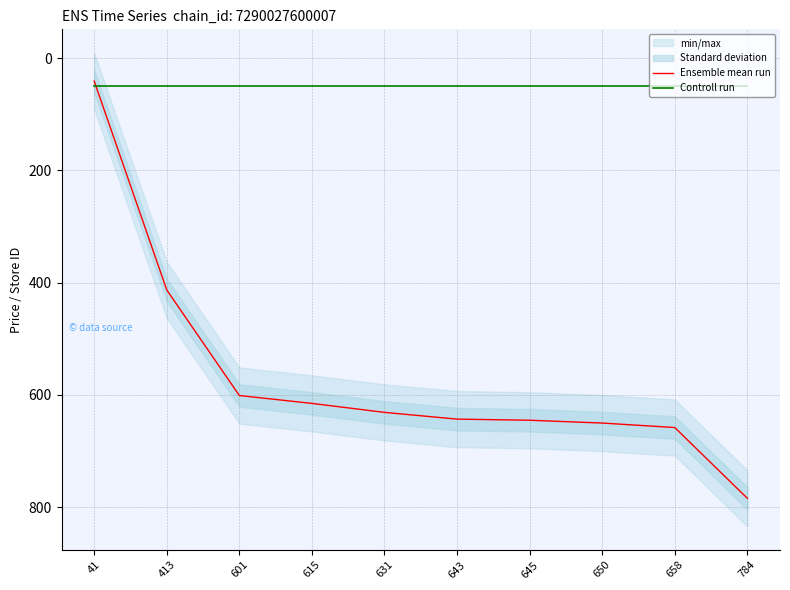

Reading left to right, transcribe all the data shown in this chart.

Ensemble mean run: 41	413	601	615	631	643	645	650	658	784
Controll run: 49	49	49	49	49	49	49	49	49	49